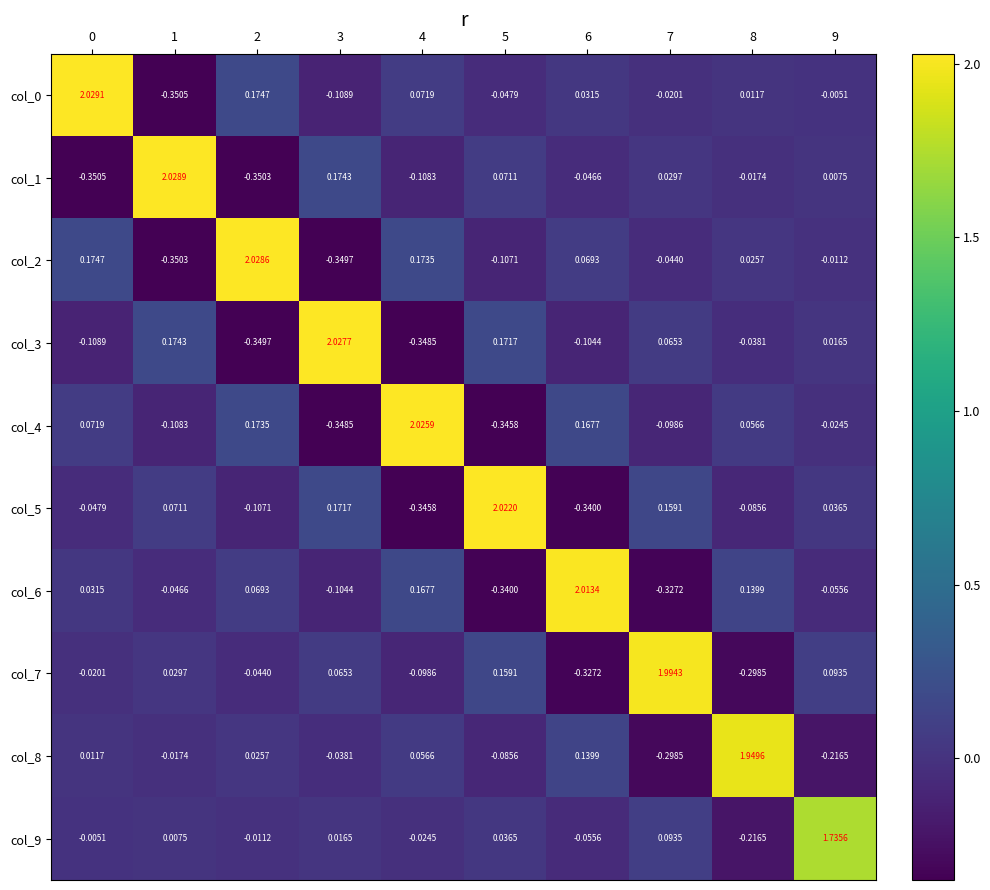

Is the value of col_0 at 2 greater than the value of col_8 at 0?

Yes